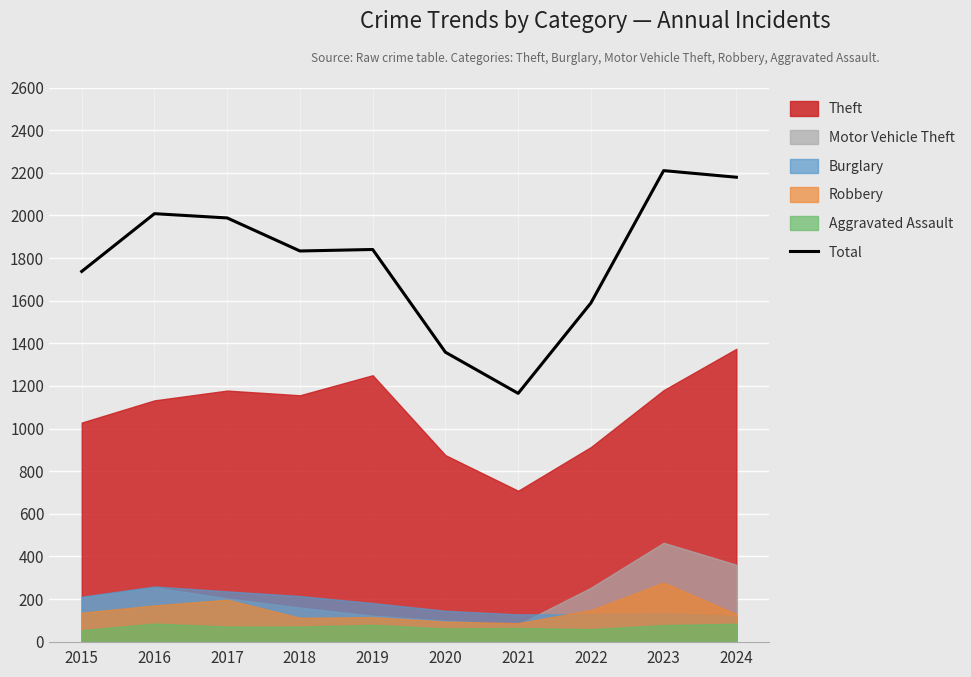

List the labels in order of value, smallest first.

2021, 2020, 2022, 2015, 2018, 2019, 2017, 2016, 2024, 2023